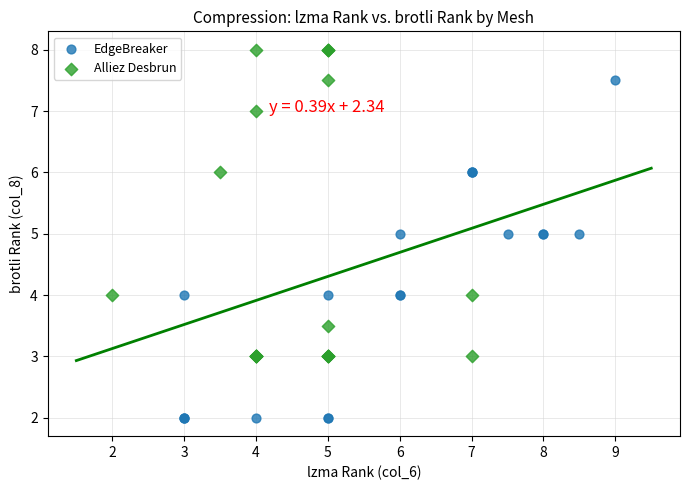

What are all the series names shown in the legend?

EdgeBreaker, Alliez Desbrun